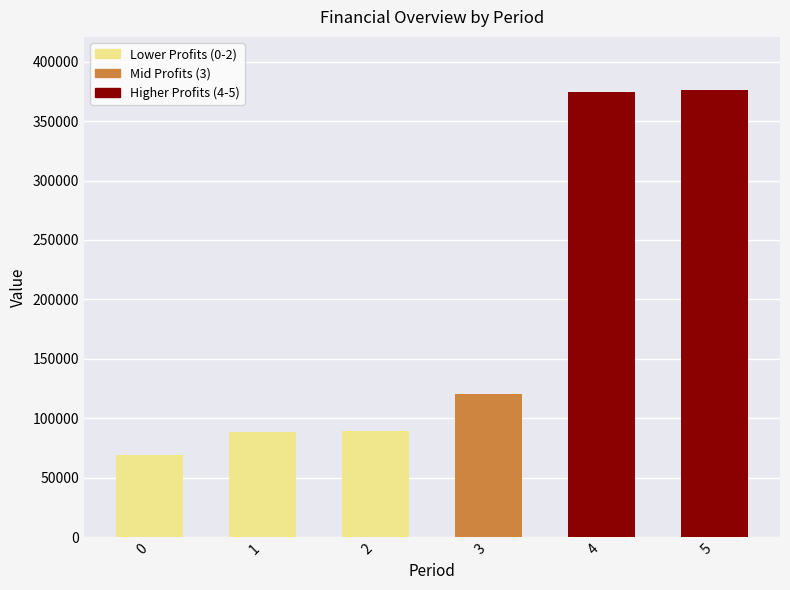

Count the number of data series in this chart.

1